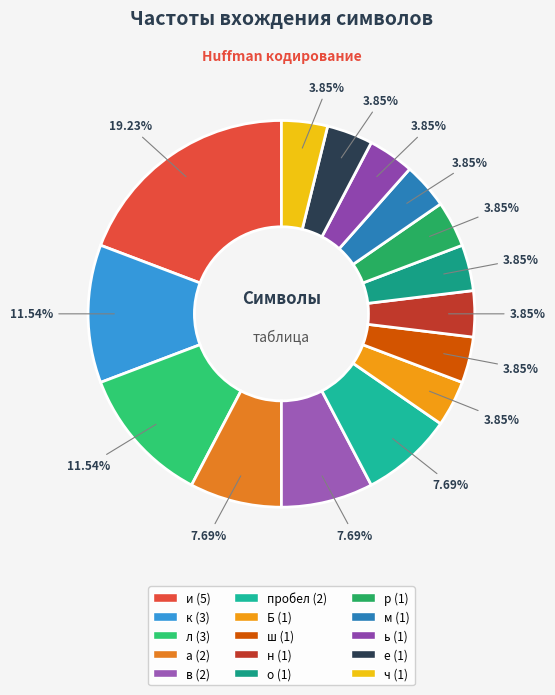

To the nearest percent, what is the difference between the largest and smallest slice percentages?

15%